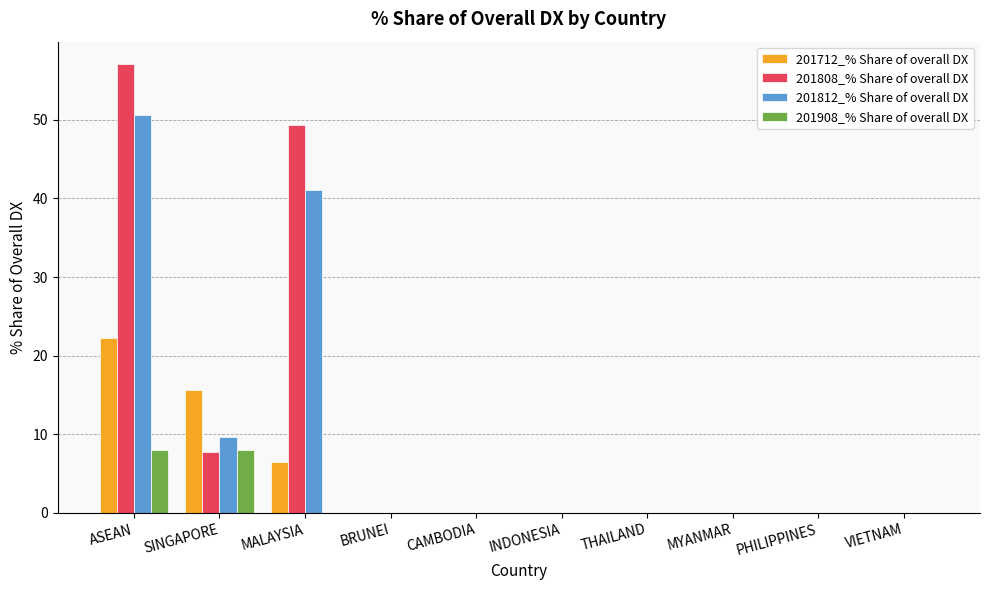

What is the spread (max minus min) of values at ASEAN?

49.1